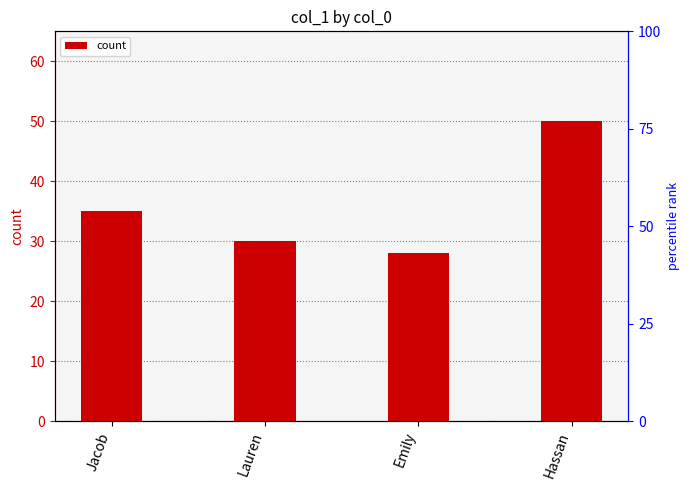

What is the label of the 3rd bar from the right?

Lauren